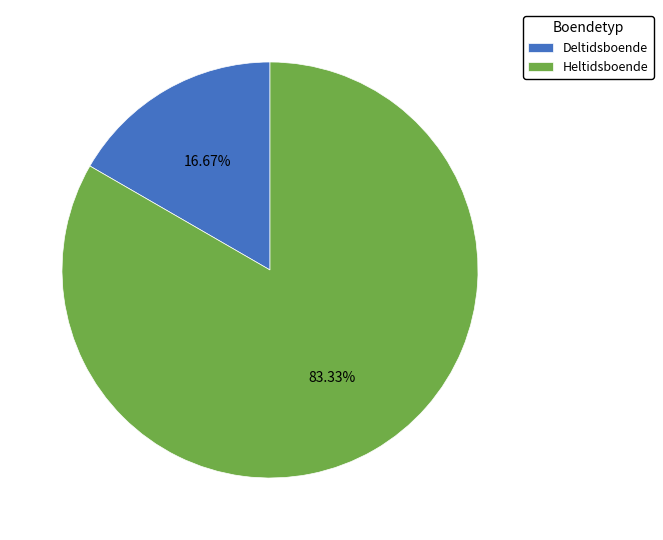

What is the majority slice?

Heltidsboende